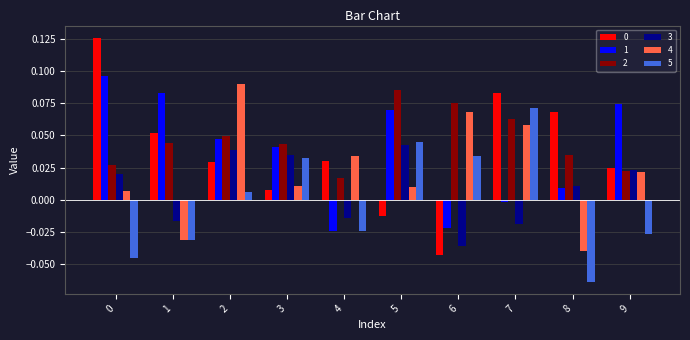

How many positive values does the 0 series have?

8